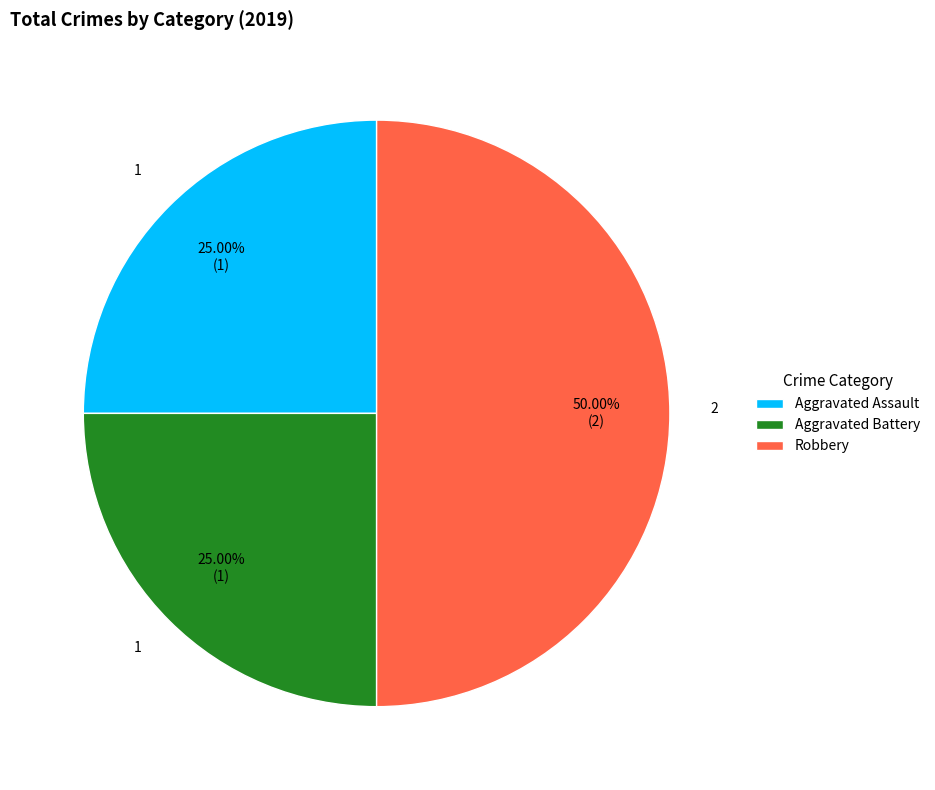

Which slice is the largest?

Robbery